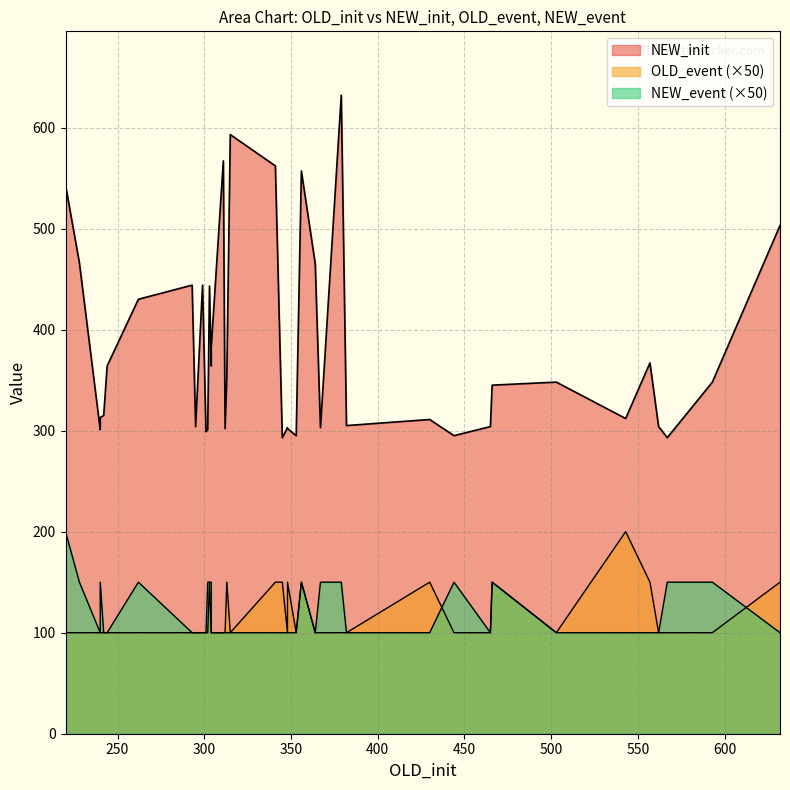

Which has a higher value, 24 or 26?

24